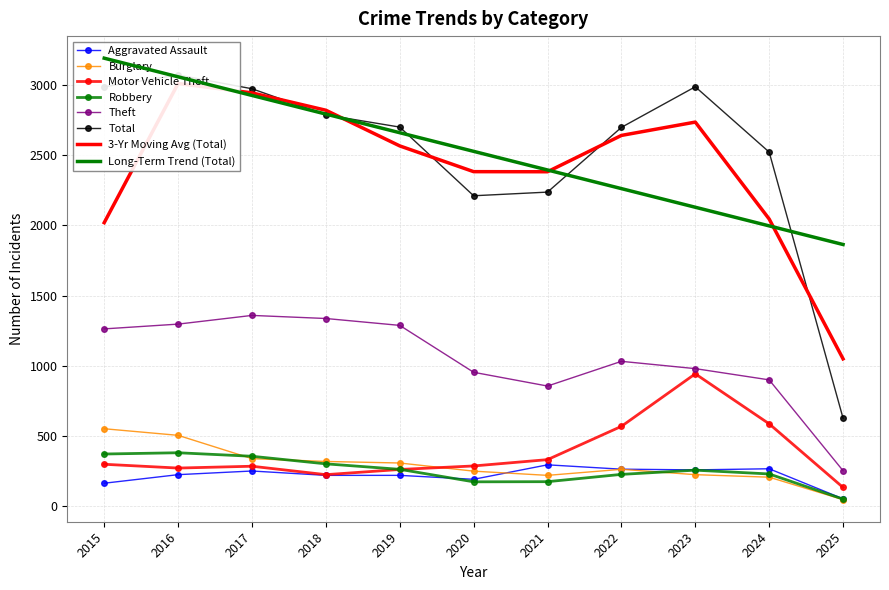

Reading left to right, extract all data points from this chart.

Aggravated Assault: 164	225	251	220	220	192	295	264	259	267	53
Burglary: 552	505	339	319	308	250	220	263	225	207	47
Motor Vehicle Theft: 299	272	285	225	262	287	332	569	943	587	134
Robbery: 372	381	356	302	263	174	175	227	257	230	51
Theft: 1263	1297	1359	1337	1288	954	856	1032	980	900	253
Total: 2987	3071	2973	2787	2700	2211	2237	2698	2987	2522	627